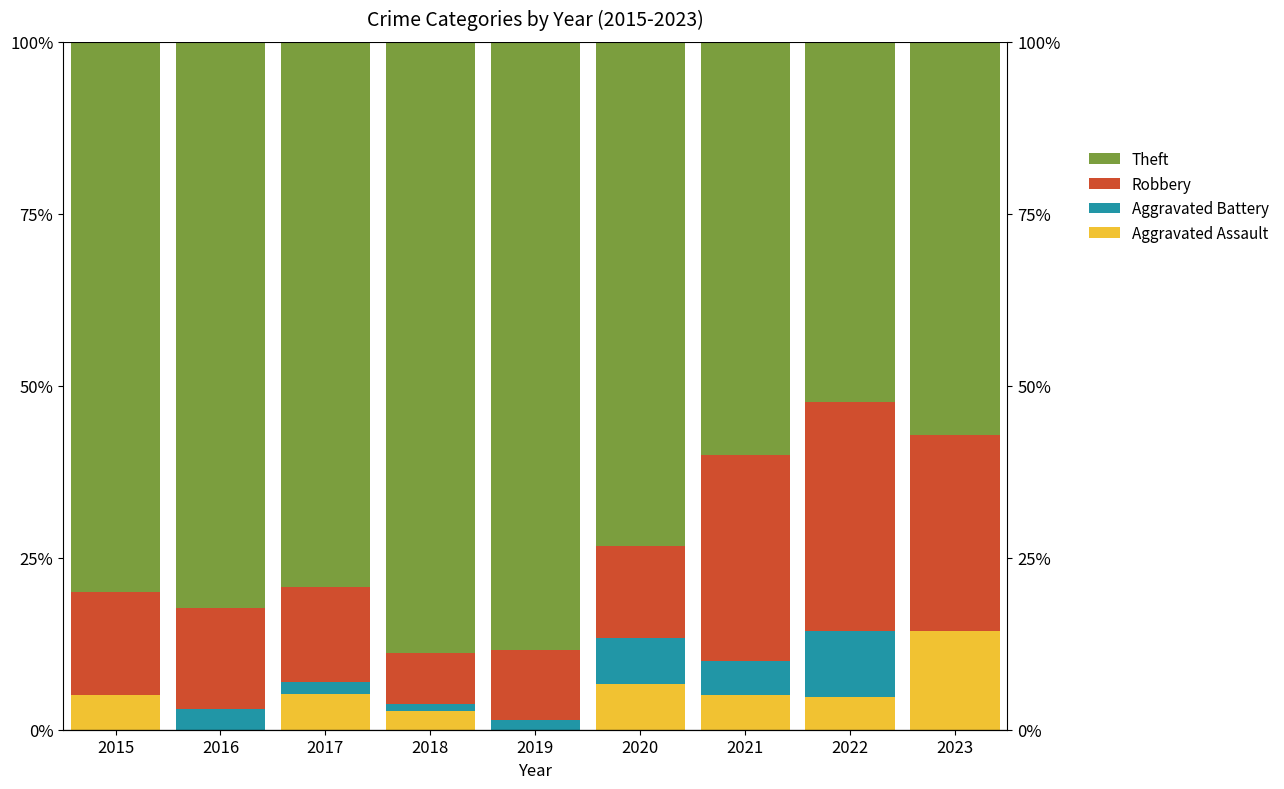

How many values in the Aggravated Assault series are below 5?

4